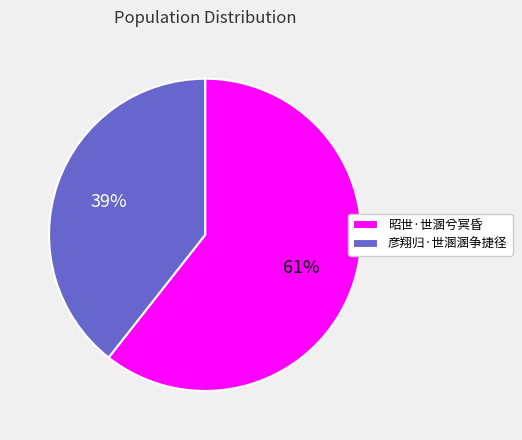

How many segments does this pie chart have?

2